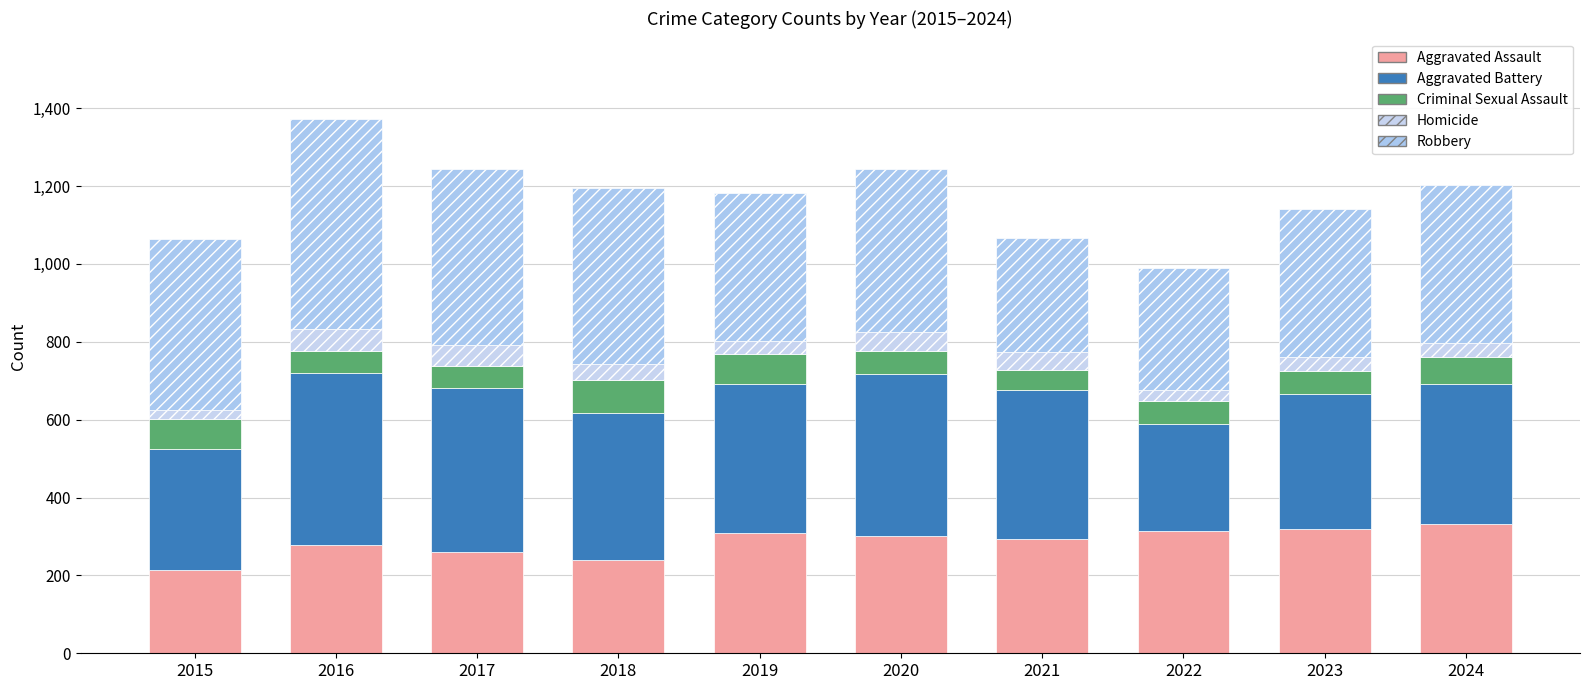

What are all the series names shown in the legend?

Aggravated Assault, Aggravated Battery, Criminal Sexual Assault, Homicide, Robbery